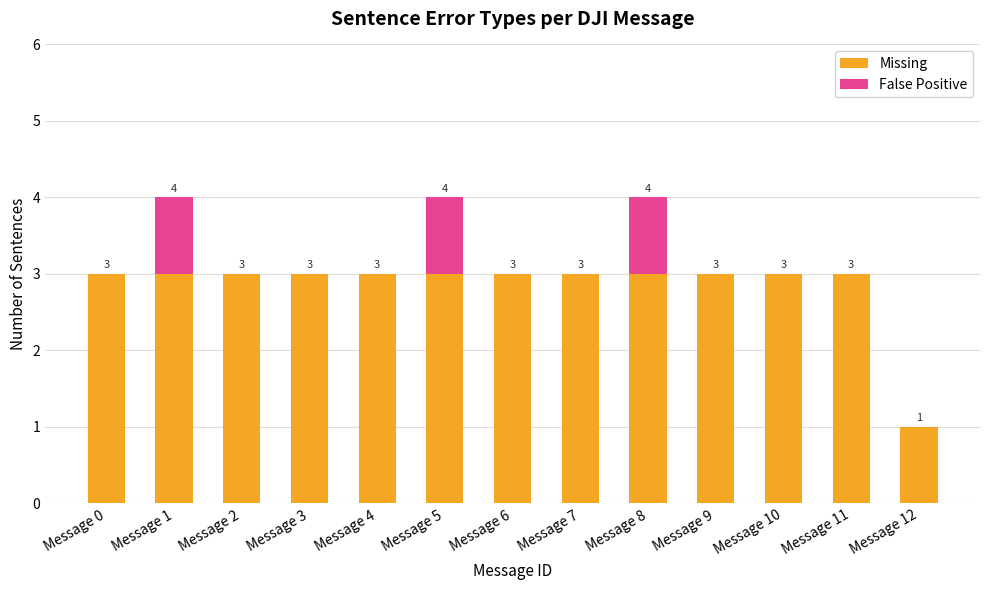

Reading left to right, transcribe the values for Missing.

Message 0=3	Message 1=3	Message 2=3	Message 3=3	Message 4=3	Message 5=3	Message 6=3	Message 7=3	Message 8=3	Message 9=3	Message 10=3	Message 11=3	Message 12=1